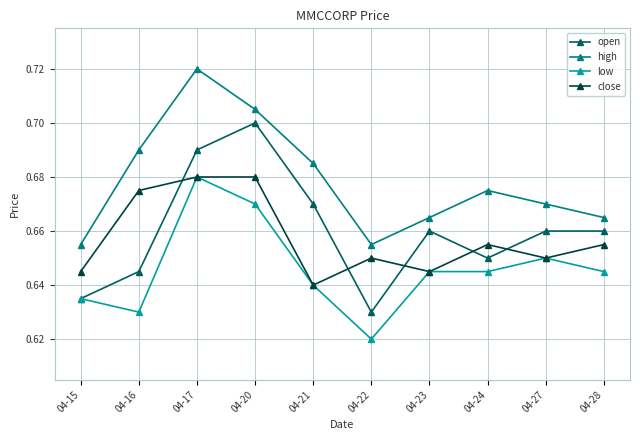

True or false: high and close cross at least once.

False